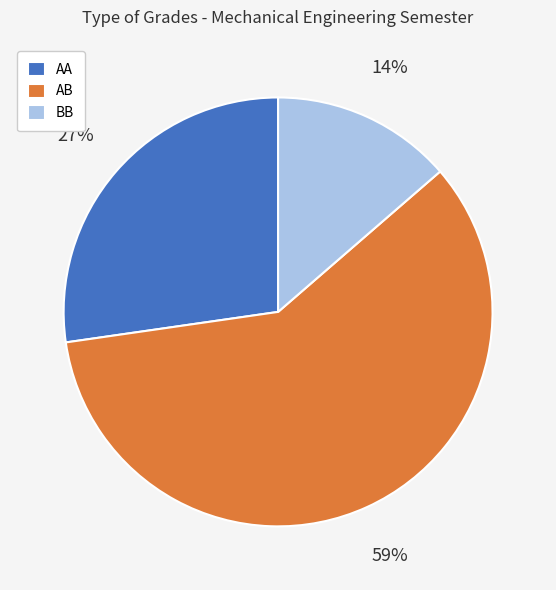

Which slice is the smallest?

BB